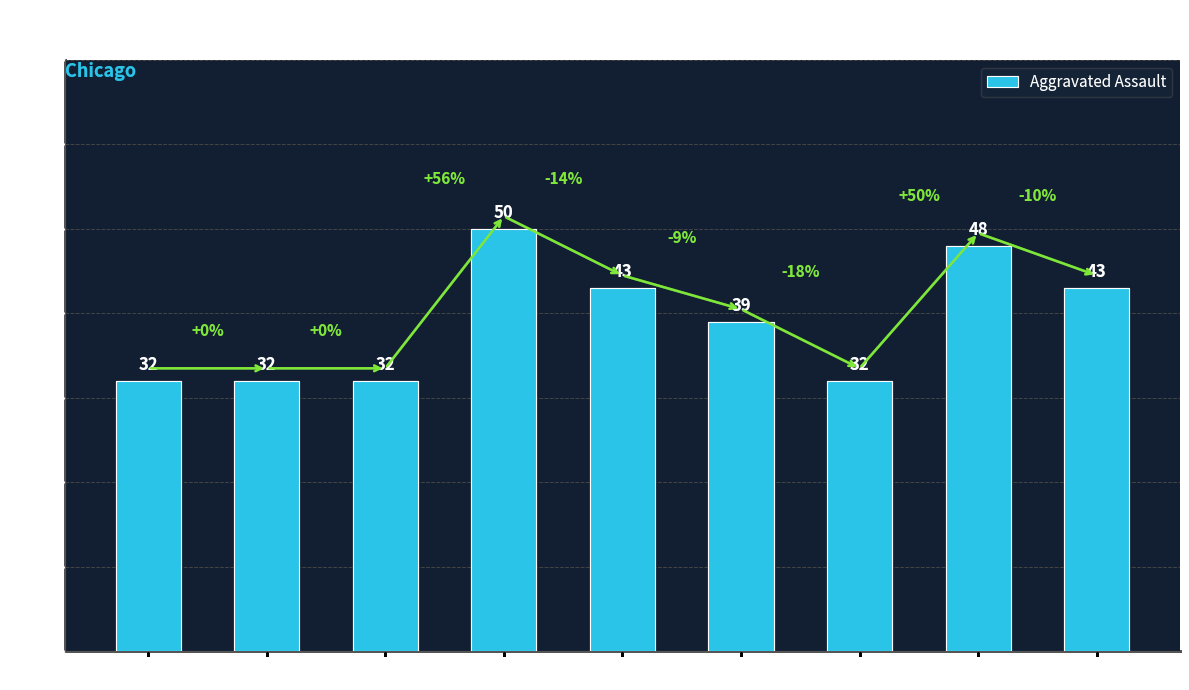

What is the value of the 1st bar from the left?

32